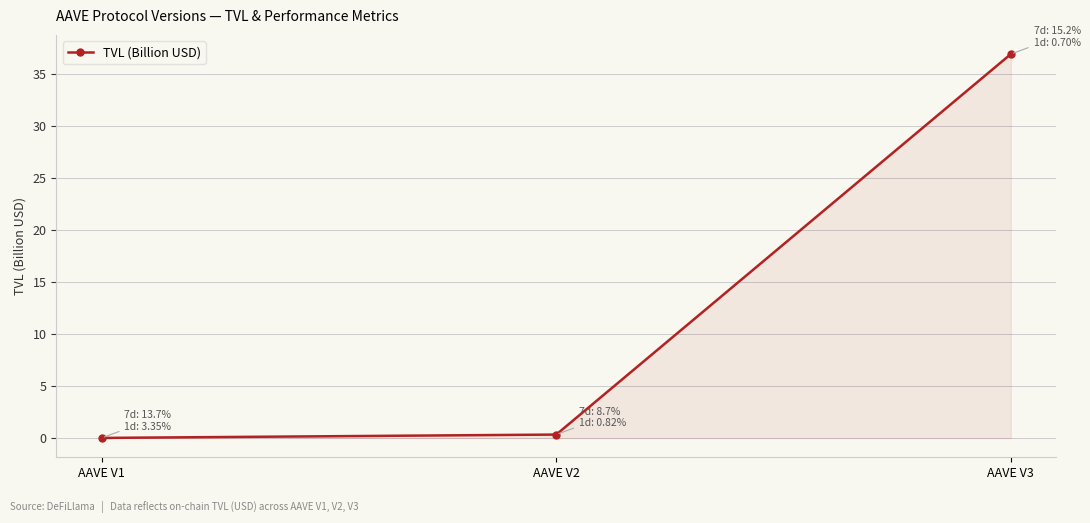

At which category does the chart reach its peak across all series?

AAVE V3